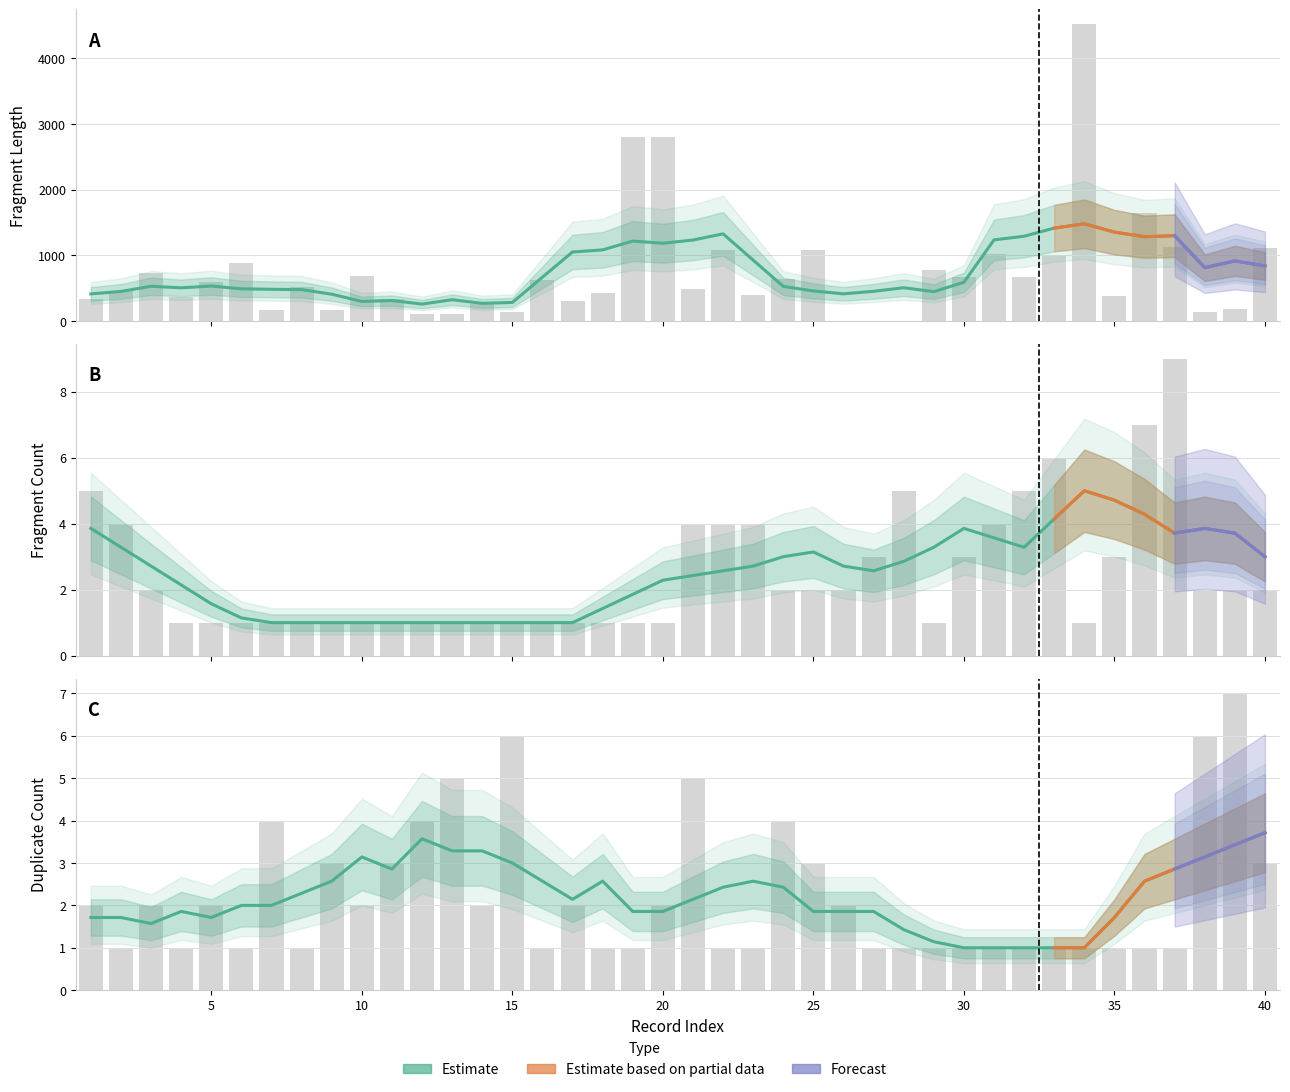

Reading right to left, what are all the values shown in this chart?

length: 40=1109	39=176	38=140	37=1124	36=1643	35=386	34=4520	33=1001	32=665	31=1028	30=665	29=773	28=0	27=0	26=0	25=1084	24=647	23=392	22=1084	21=484	20=2802	19=2802	18=425	17=302	16=626	15=143	14=263	13=113	12=107	11=329	10=691	9=161	8=520	7=169	6=881	5=596	4=366	3=737	2=461	1=332
fragment: 40=2	39=2	38=2	37=9	36=7	35=3	34=1	33=6	32=5	31=4	30=3	29=1	28=5	27=3	26=2	25=2	24=2	23=4	22=4	21=4	20=1	19=1	18=1	17=1	16=1	15=1	14=1	13=1	12=1	11=1	10=1	9=1	8=1	7=1	6=1	5=1	4=1	3=2	2=4	1=5
duplicate: 40=3	39=7	38=6	37=1	36=1	35=1	34=1	33=1	32=1	31=1	30=1	29=1	28=1	27=1	26=2	25=3	24=4	23=1	22=1	21=5	20=2	19=1	18=1	17=2	16=1	15=6	14=2	13=5	12=4	11=3	10=2	9=3	8=1	7=4	6=1	5=2	4=1	3=2	2=1	1=2